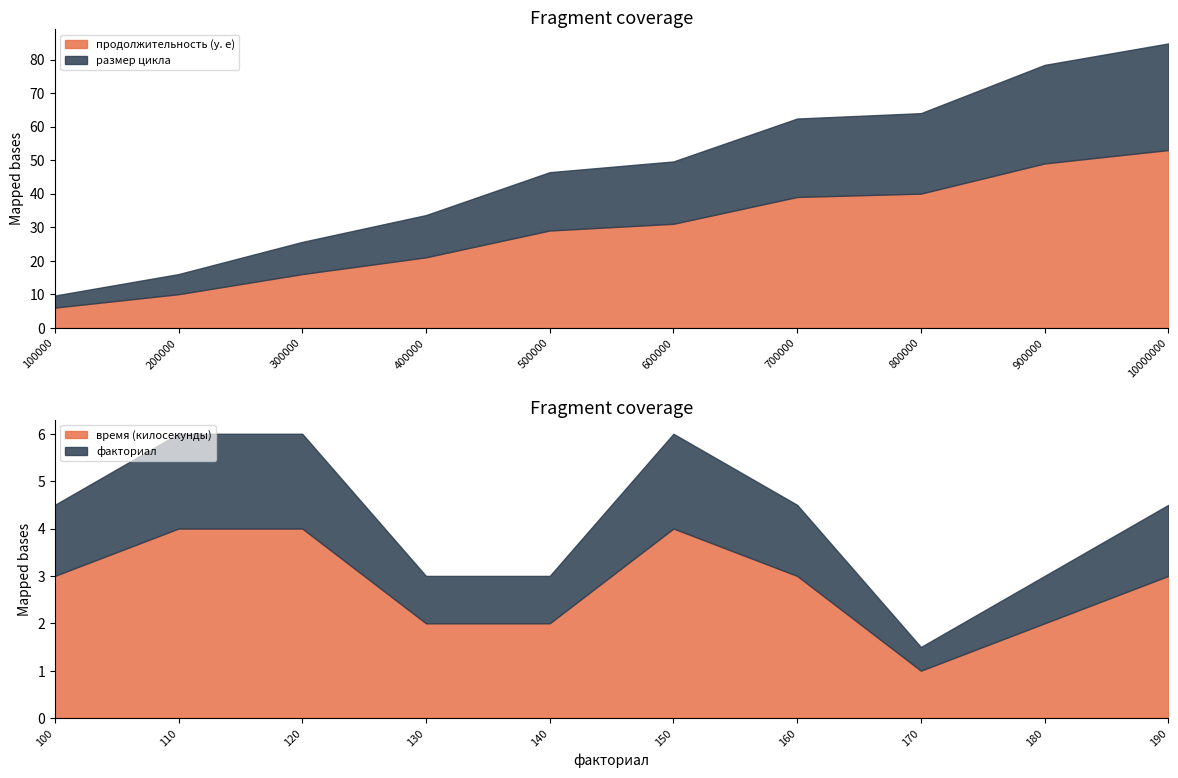

Reading left to right, what are all the values shown in this chart?

продолжительность (у. е): 0=6	1=10	2=16	3=21	4=29	5=31	6=39	7=40	8=49	9=53
время (килосекунды): 0=3	1=4	2=4	3=2	4=2	5=4	6=3	7=1	8=2	9=3